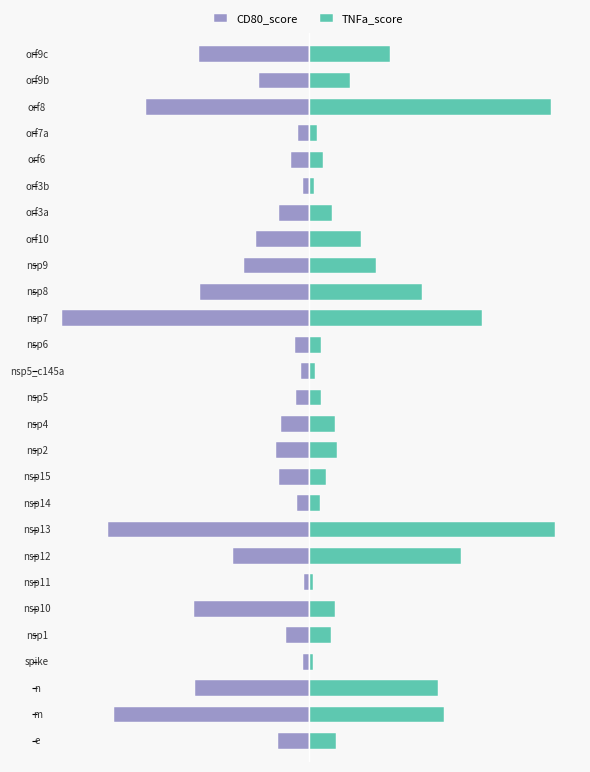

What is the sum of the CD80_score values at 10 and 14?

-0.2